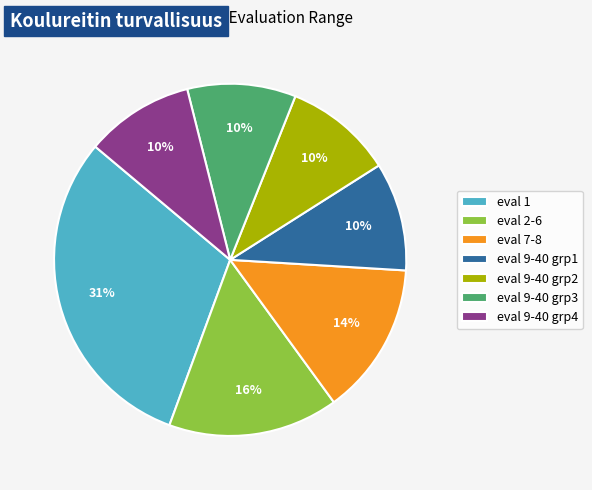

Combined, do eval 9-40 grp3 and eval 9-40 grp4 account for over 50%?

No